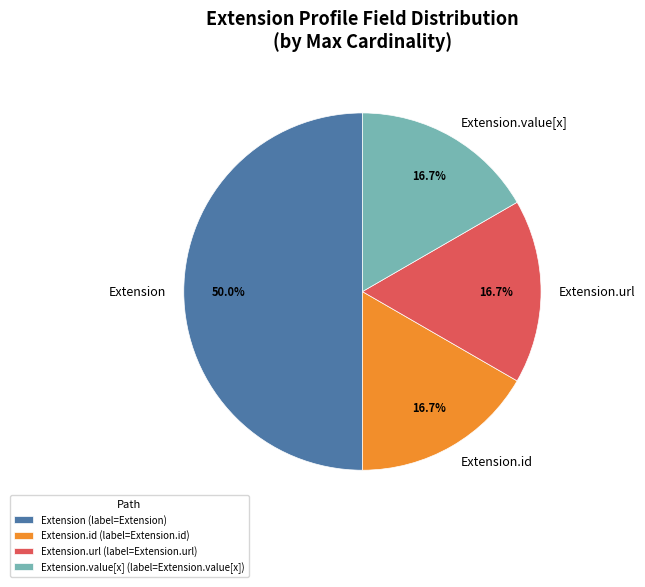

Count the number of slices in the pie.

4